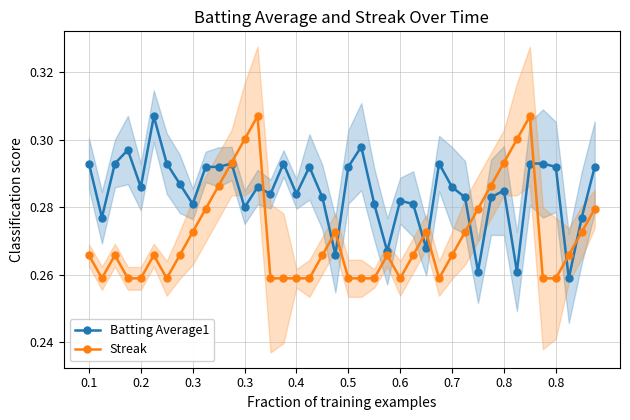

How many intersections are there between Batting Average1 and Streak?

10